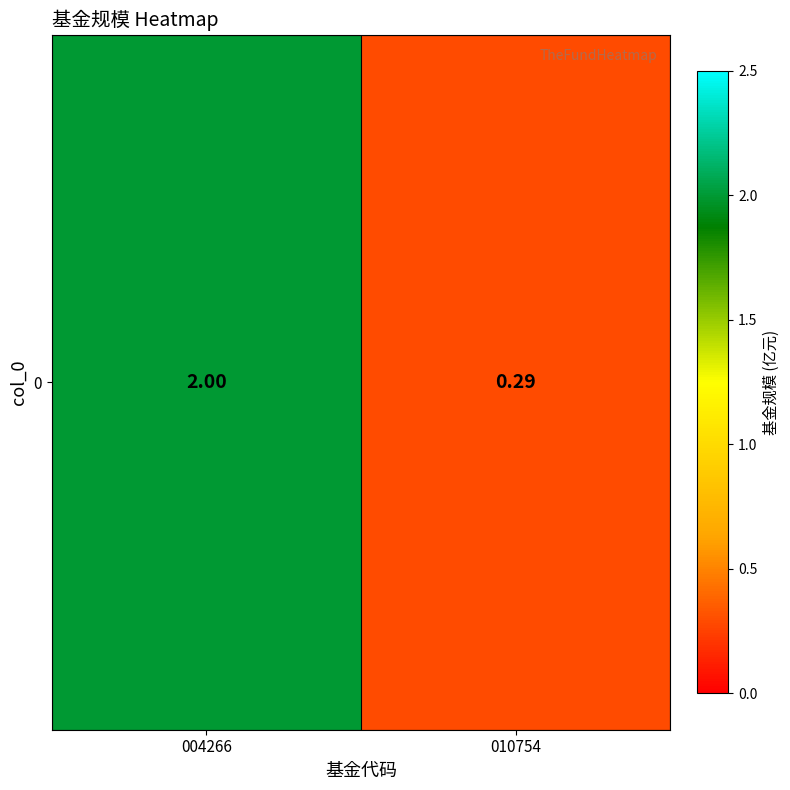

What is the minimum value shown in the chart?

0.3